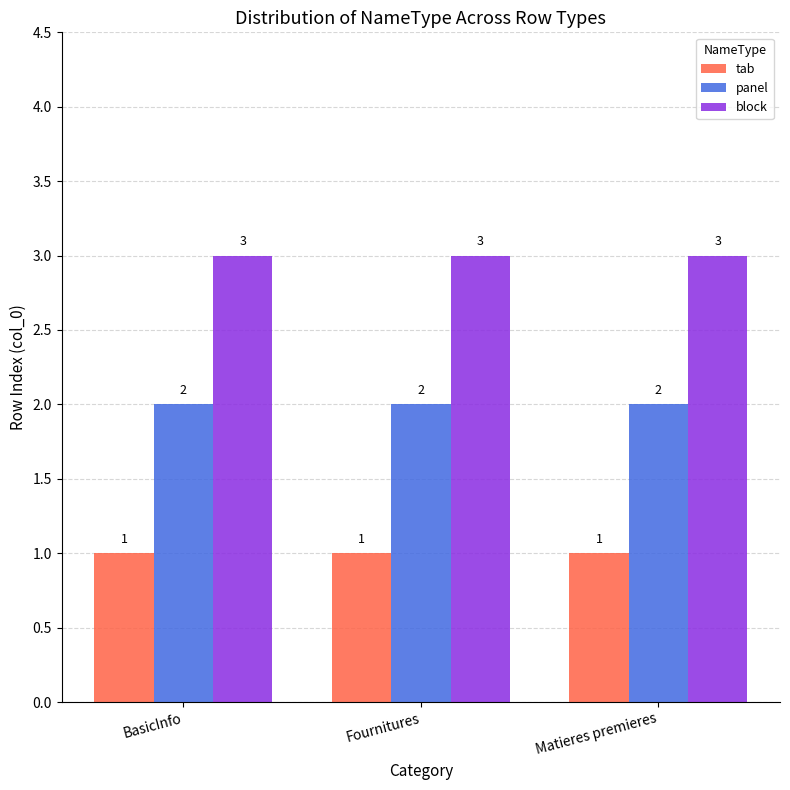

Are the bars grouped side by side (vs. stacked)?

Yes